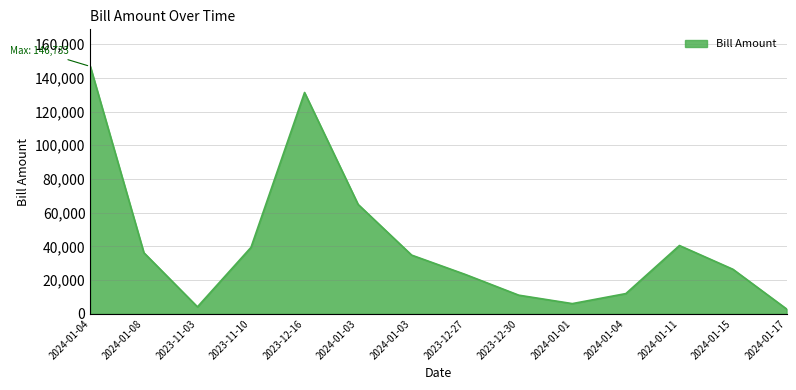

The chart shows a value of 2877 at 2024-01-17. True or false?

True